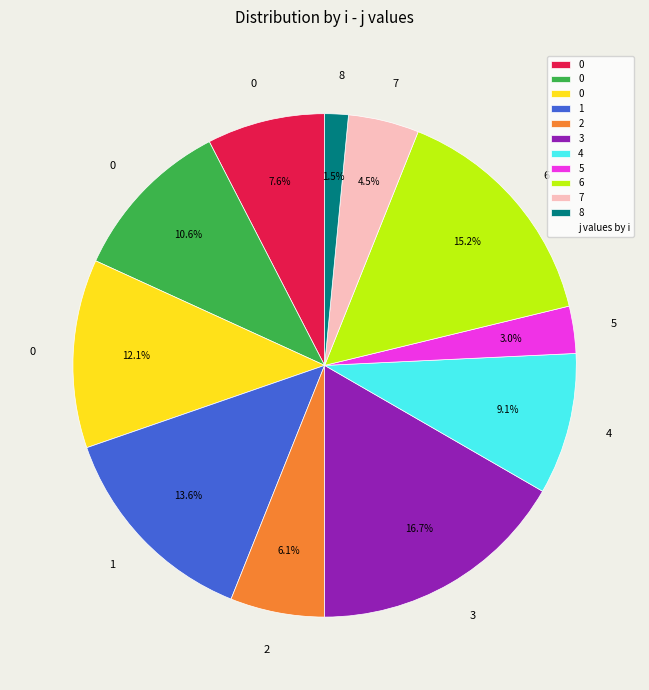

Is there a majority slice in this chart?

No